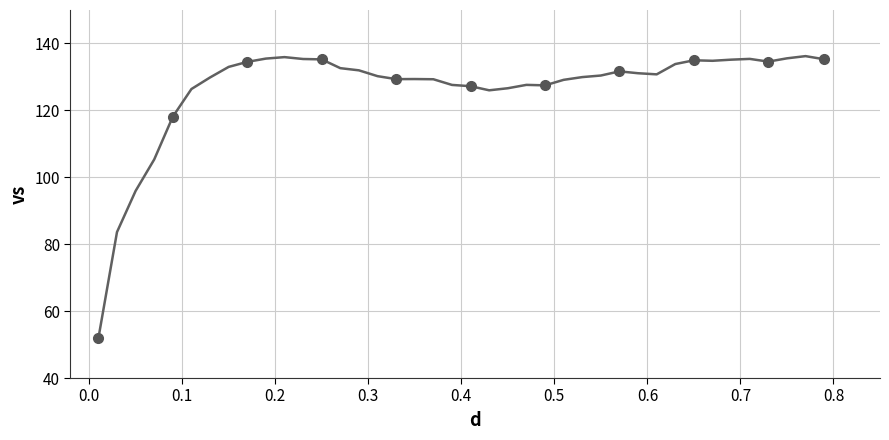

What is the difference between the maximum and minimum values?

84.3